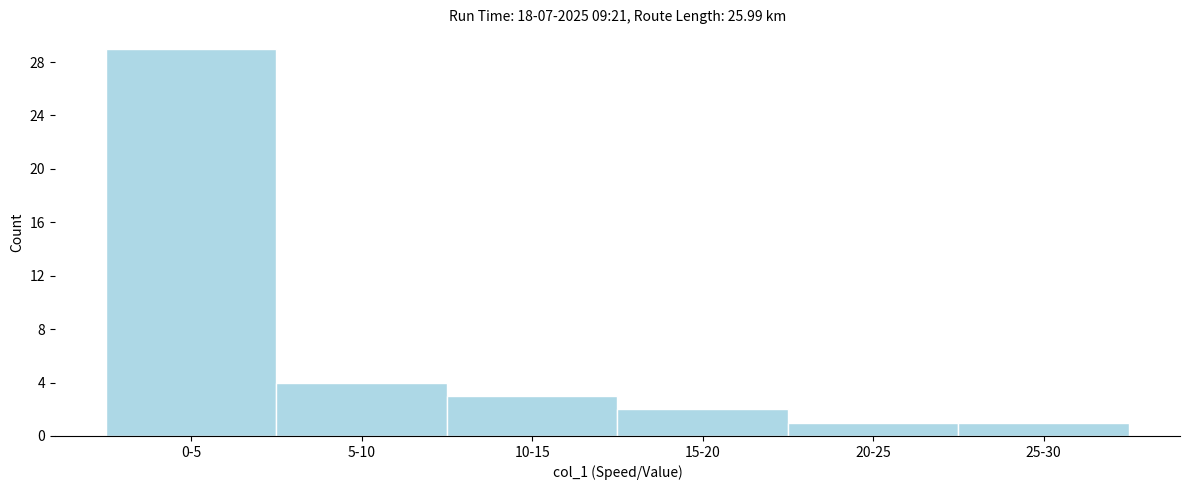

Reading right to left, extract all data points from this chart.

1	1	2	3	4	29